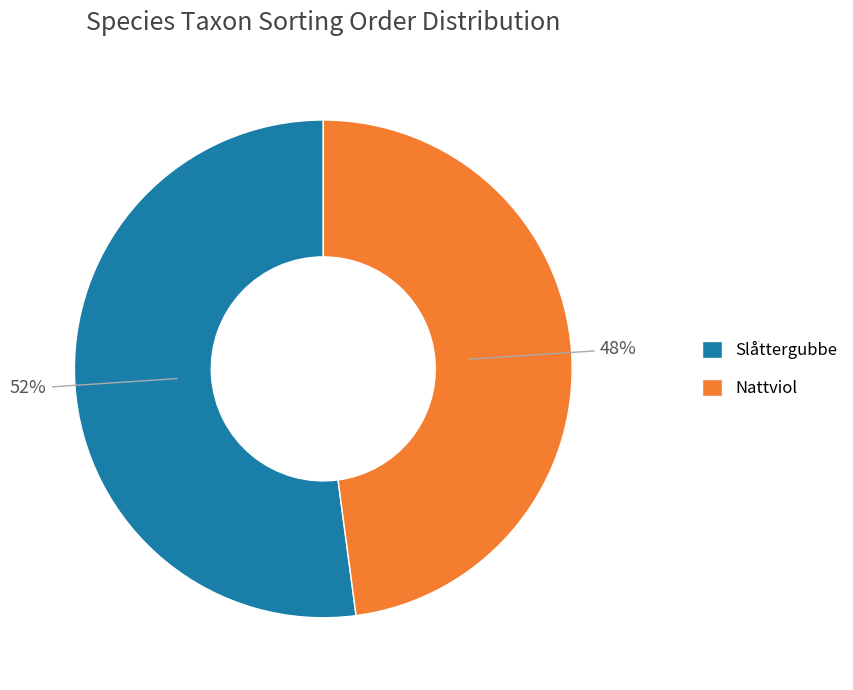

Which category has the biggest portion of the pie?

Slåttergubbe